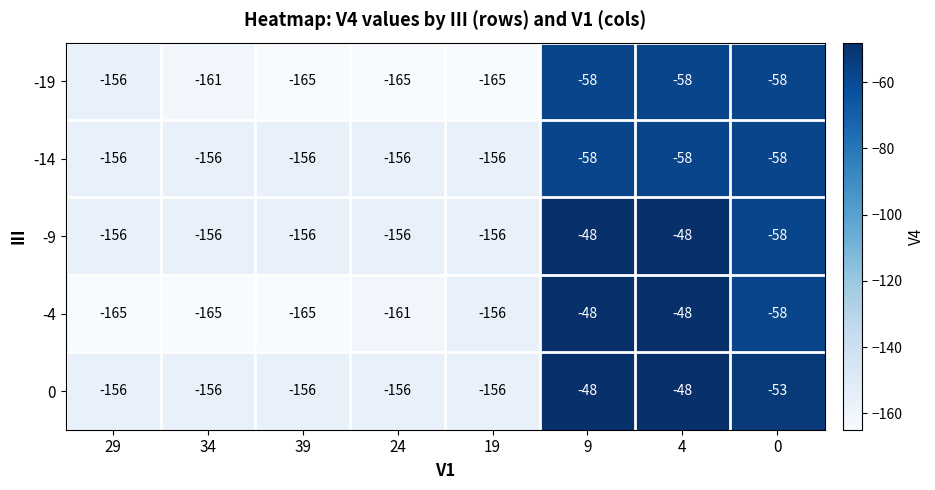

What is the average value of the -19 series?

-123